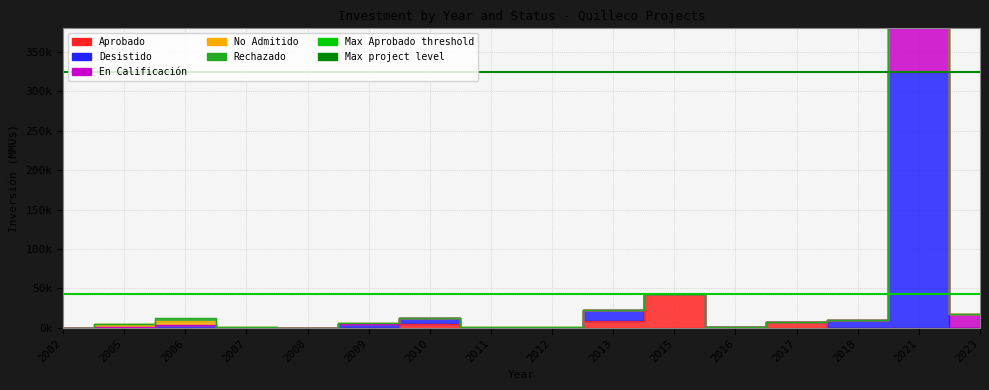

The value of Max Aprobado threshold at 2005 is 28606. True or false?

False